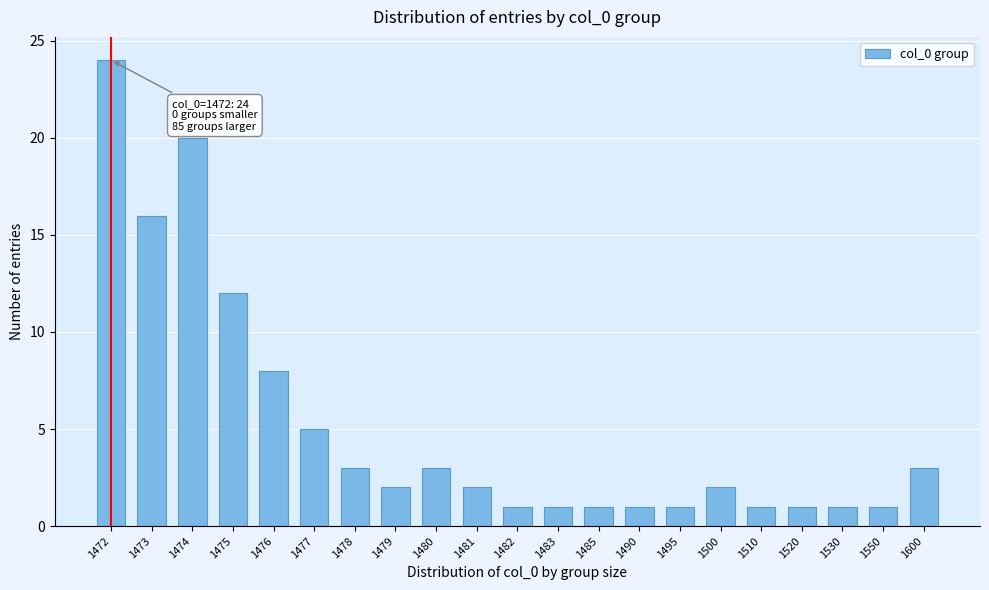

Reading left to right, extract all data points from this chart.

24	16	20	12	8	5	3	2	3	2	1	1	1	1	1	2	1	1	1	1	3